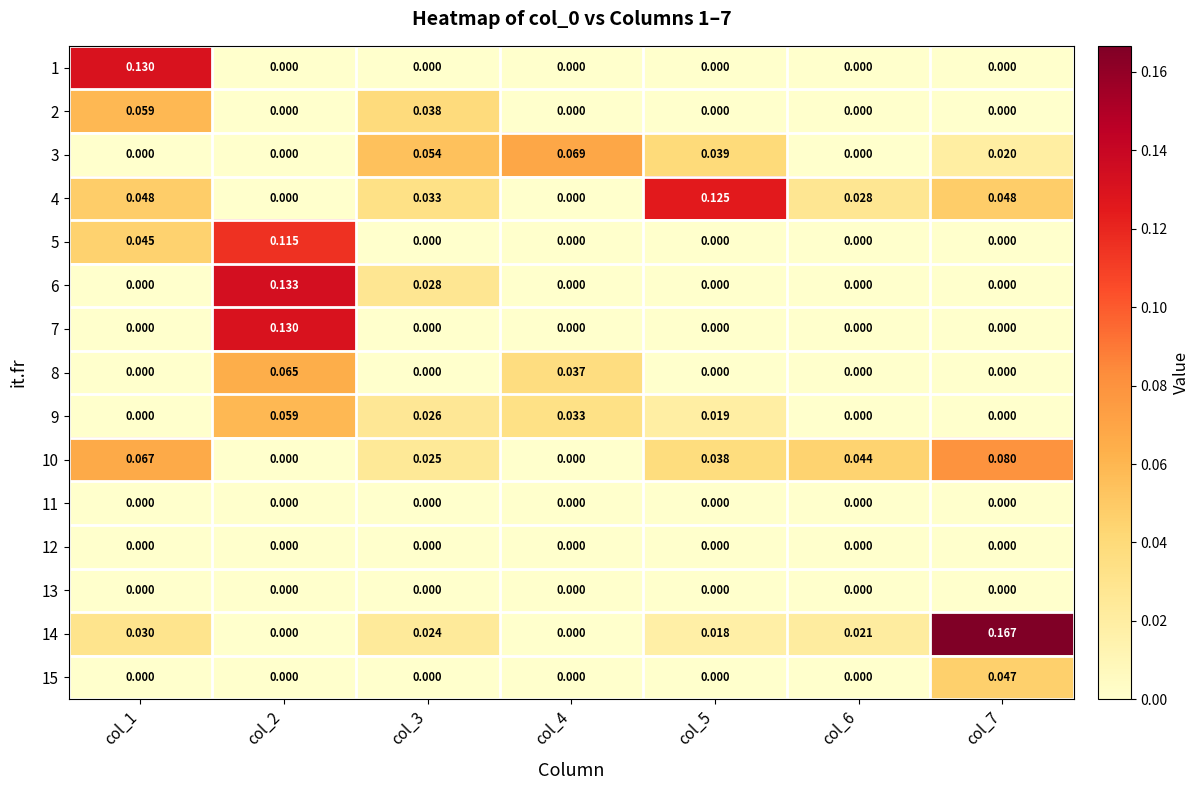

Is the value of 9 at col_4 greater than the value of 3 at col_2?

Yes